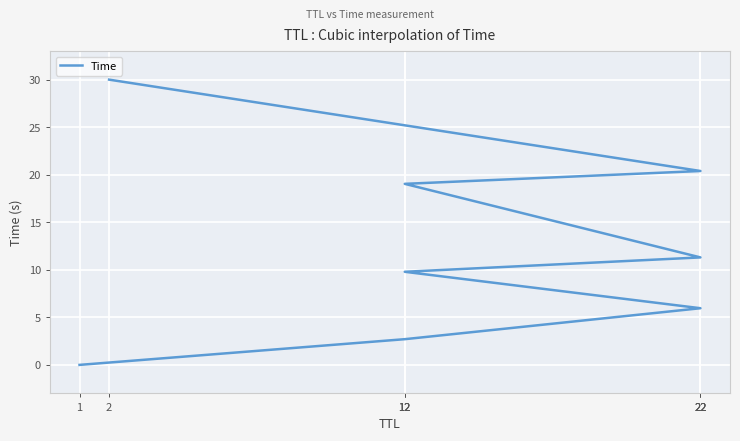

At which category does the chart reach its minimum across all series?

1